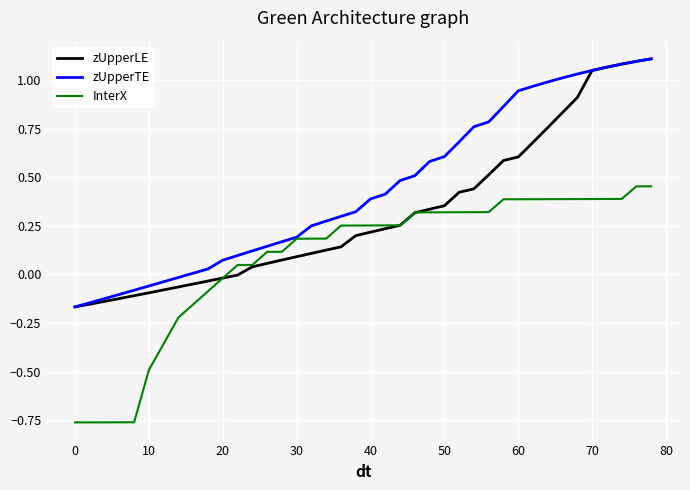

Which series has the widest spread of values?

zUpperLE